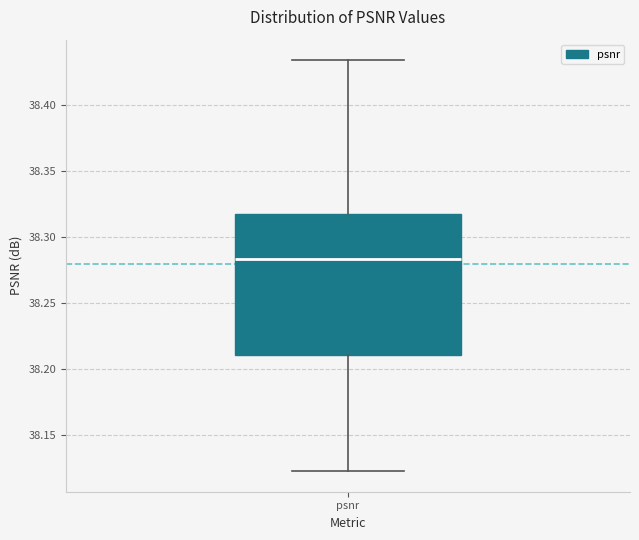

Read this box plot against the y-axis: the position of the median line, the range covered by the box, and the ends of both whiskers. The values are not printed on the chart, so give them approximately, as read against the axis.

median 38.285, box 38.210 to 38.315, whiskers 38.120 to 38.435